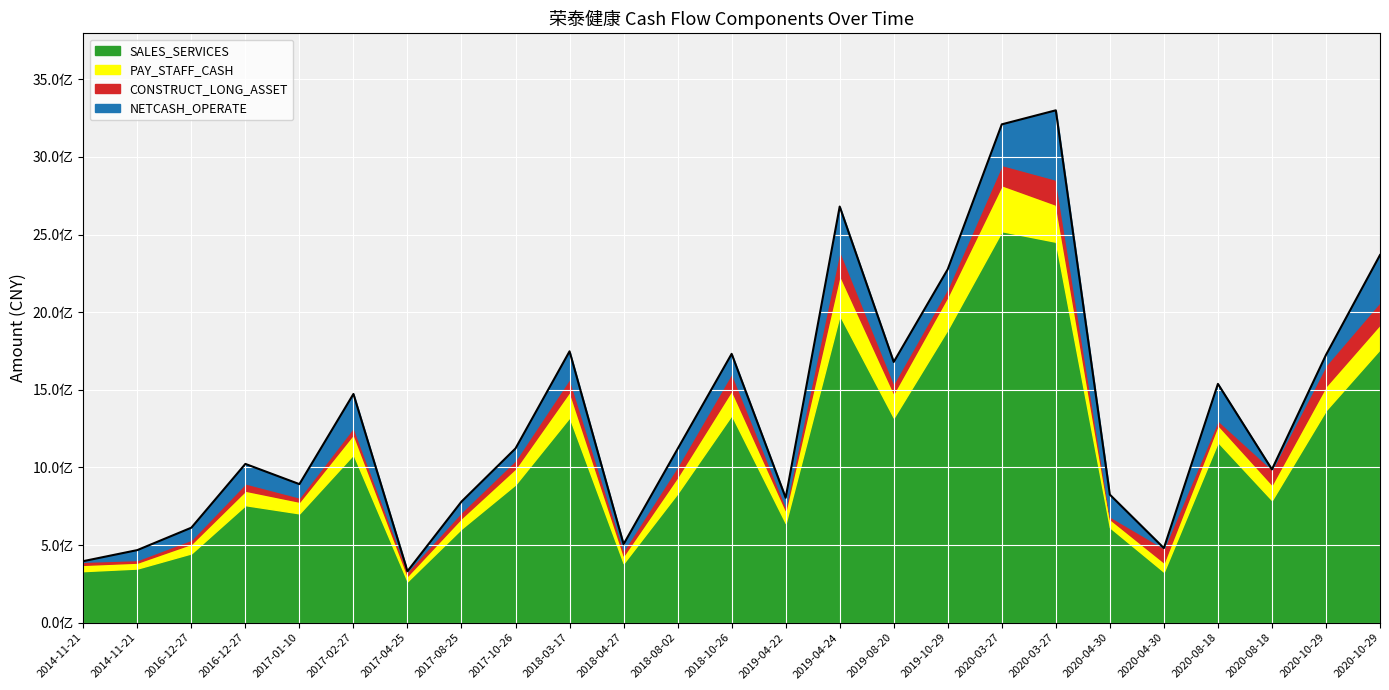

Between 2016-12-27 and 2020-08-18, which series saw the biggest shift?

SALES_SERVICES